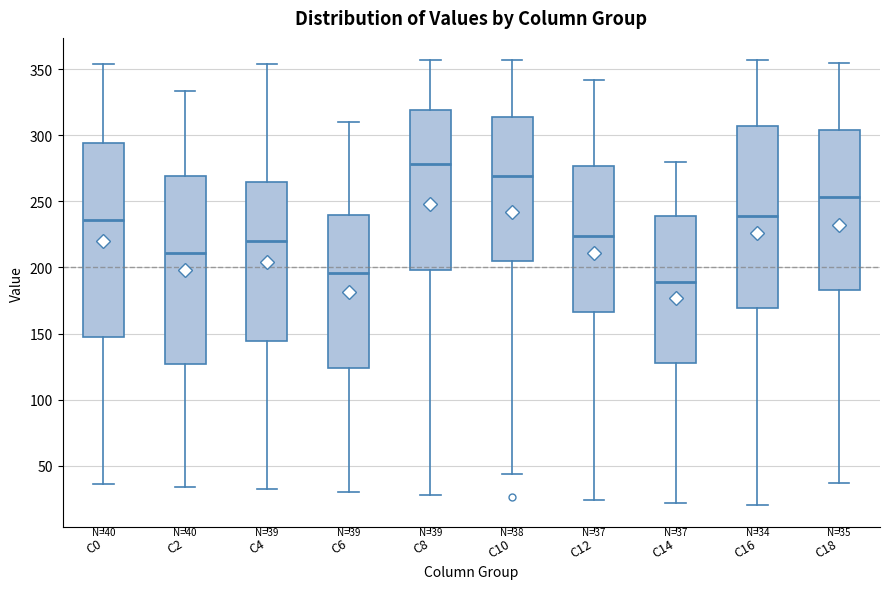

Which box has the lowest median line?

C14